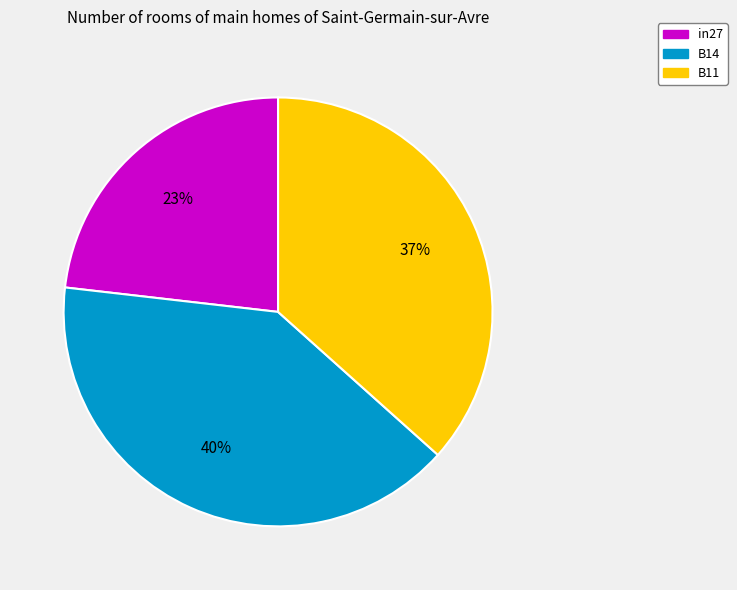

To the nearest percent, what is the difference between the largest and smallest slice percentages?

17%